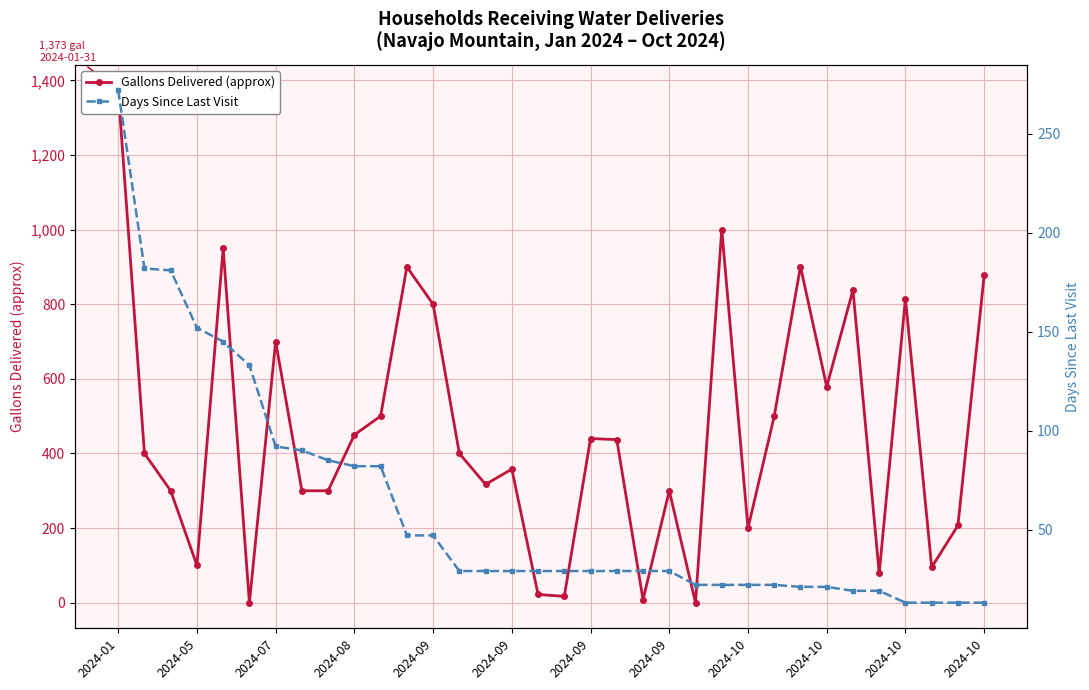

Which series has the largest total across all categories?

Gallons Delivered (approx)